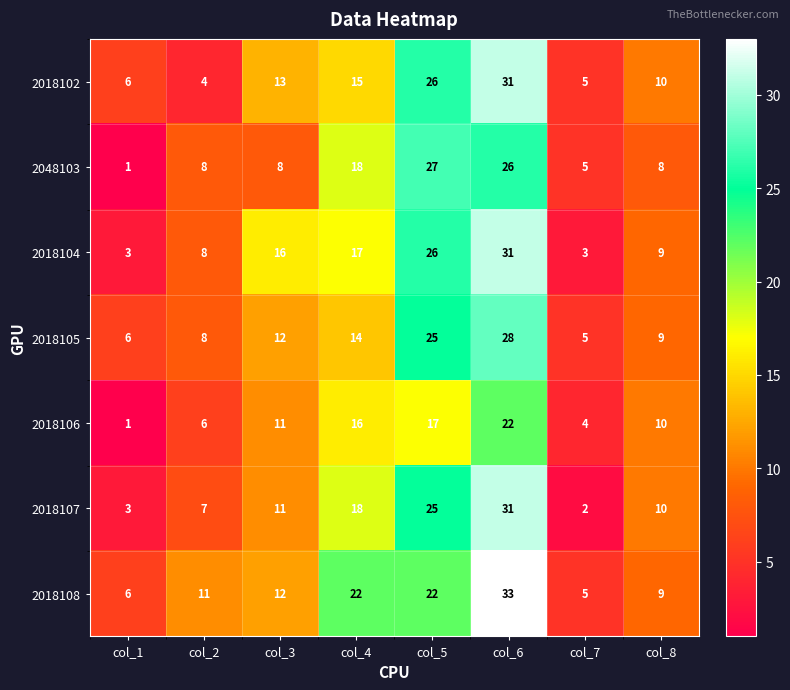

Which series has the largest range (max minus min)?

2018107